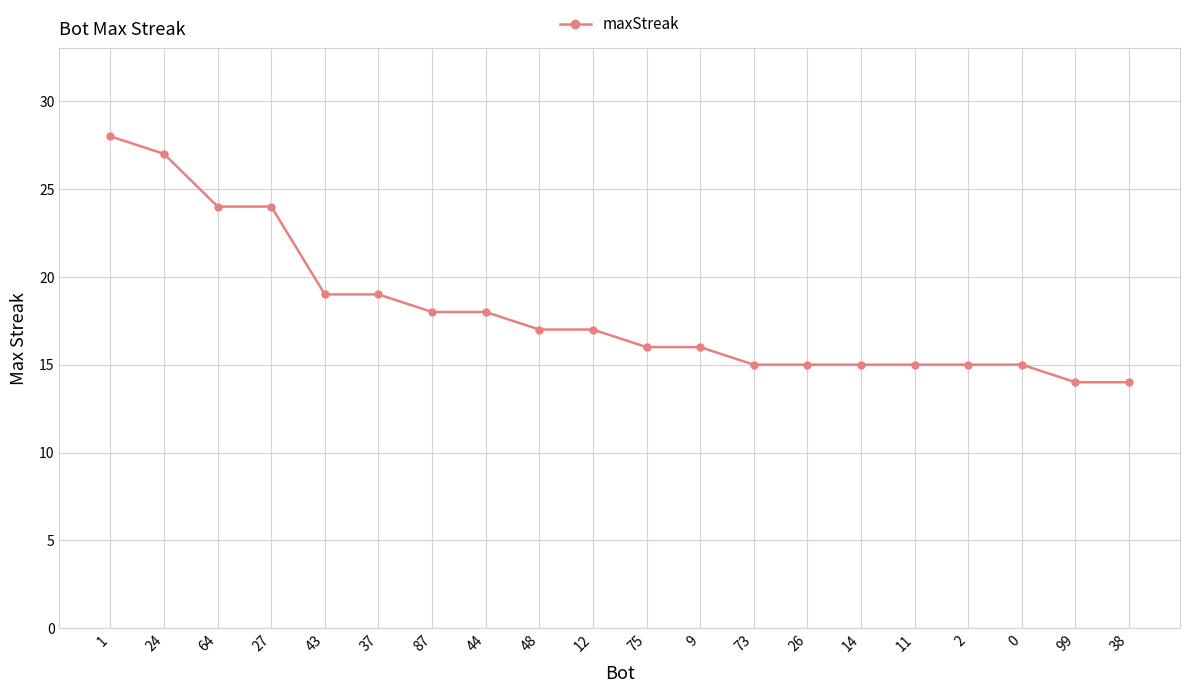

What is the difference between the values at 11 and 9?

1